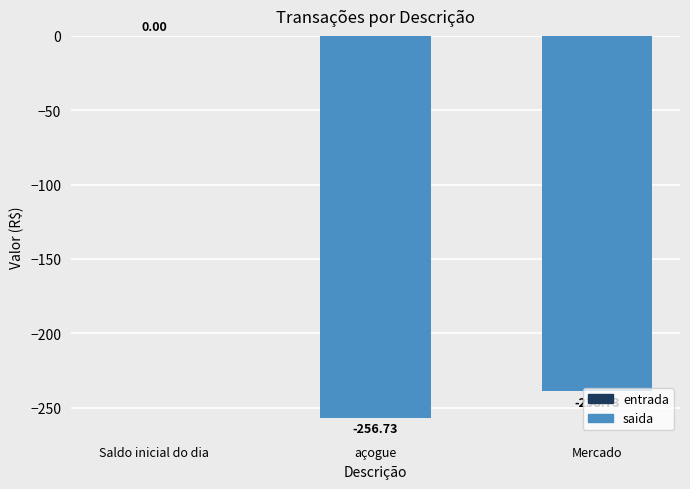

How many bars are there in total?

2